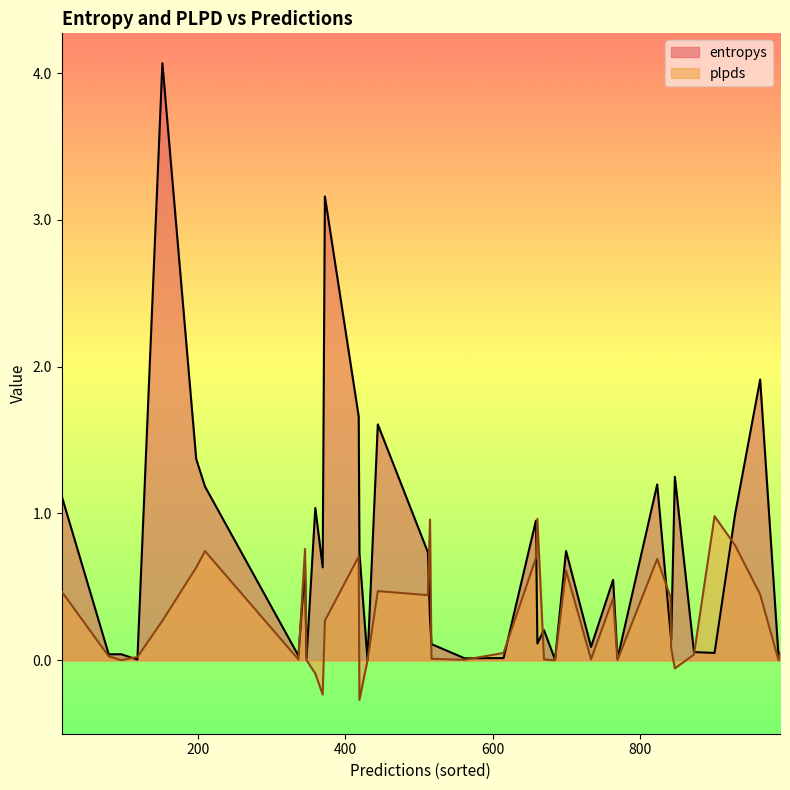

What is the highest value of the plpds series?

1.0